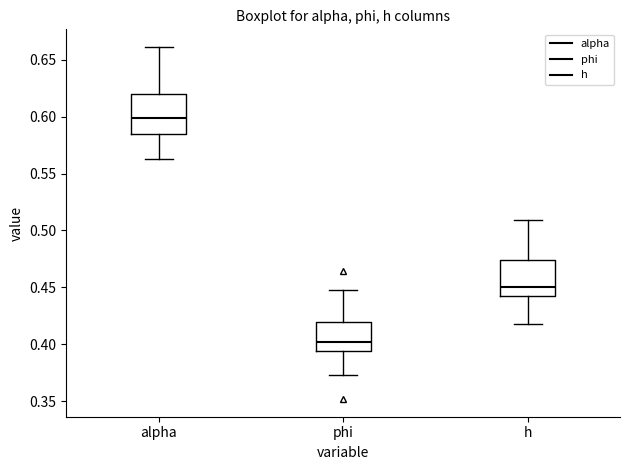

Which box has the lowest median line?

phi